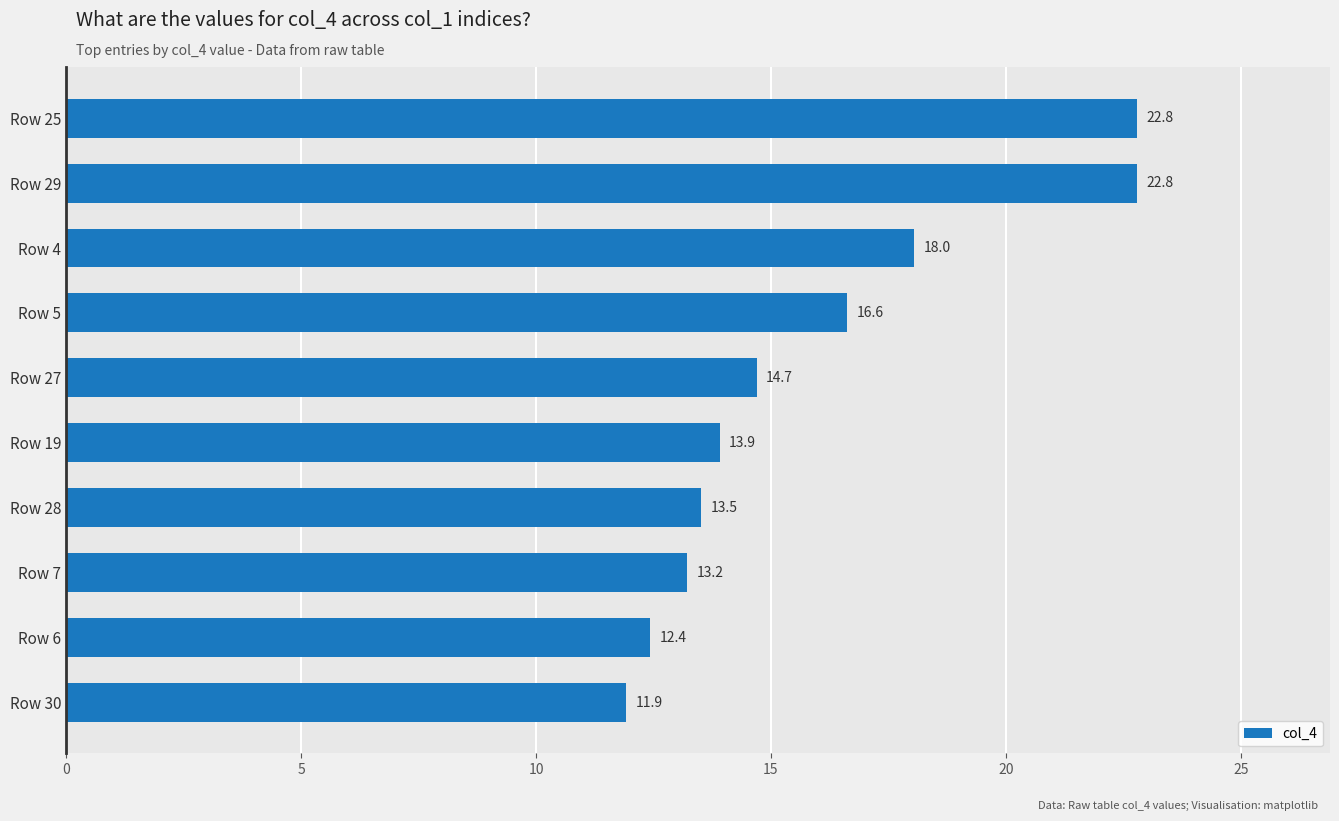

Approximately how many times larger is the value at Row 27 compared to Row 25?

0.6